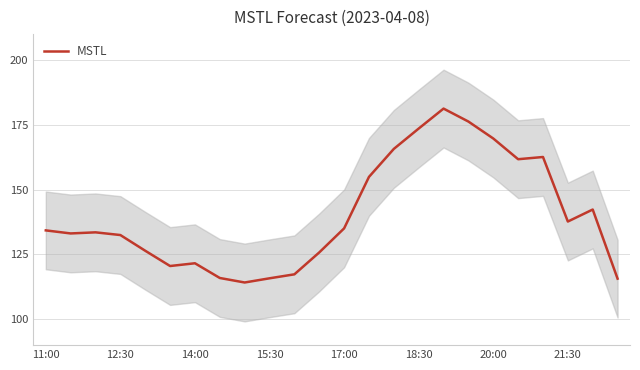

What is the difference between the maximum and second lowest values?

65.6